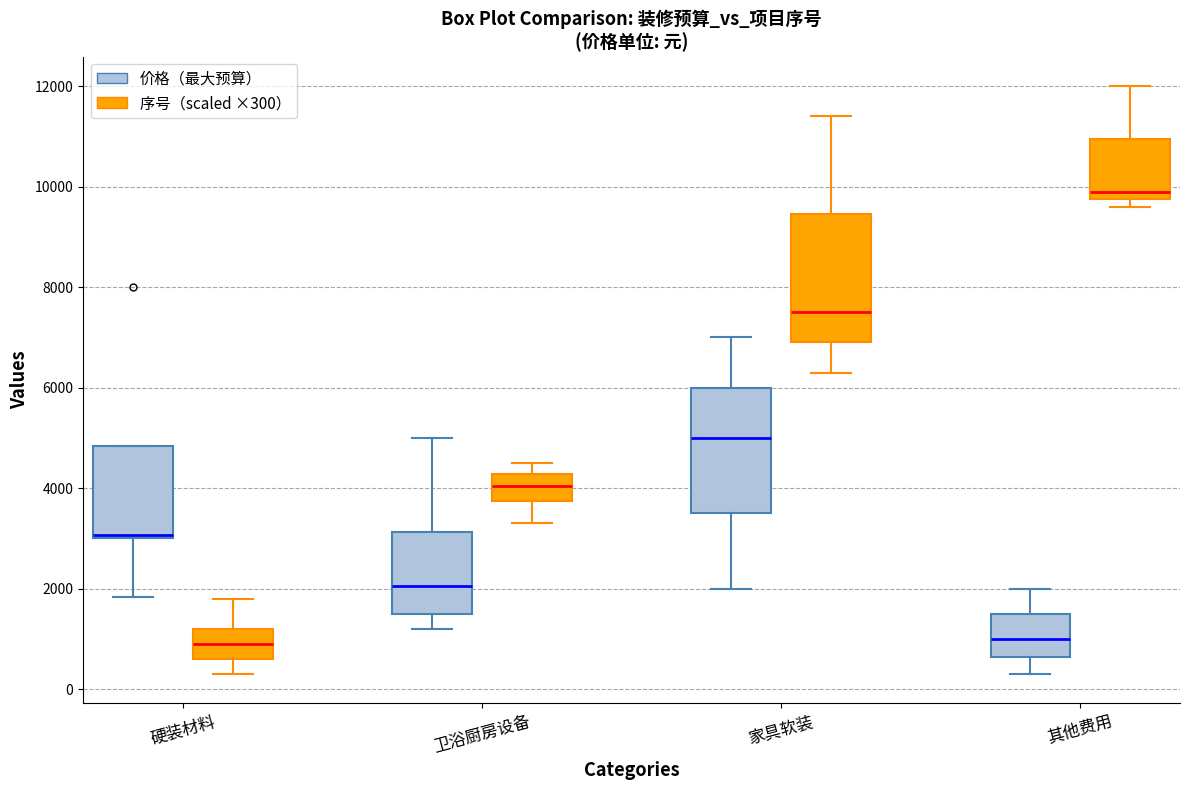

Where is the lower edge of the box for 硬装材料 (价格（最大预算）) on the y-axis? The values are not printed on the chart, so give them approximately, as read against the axis.

3000